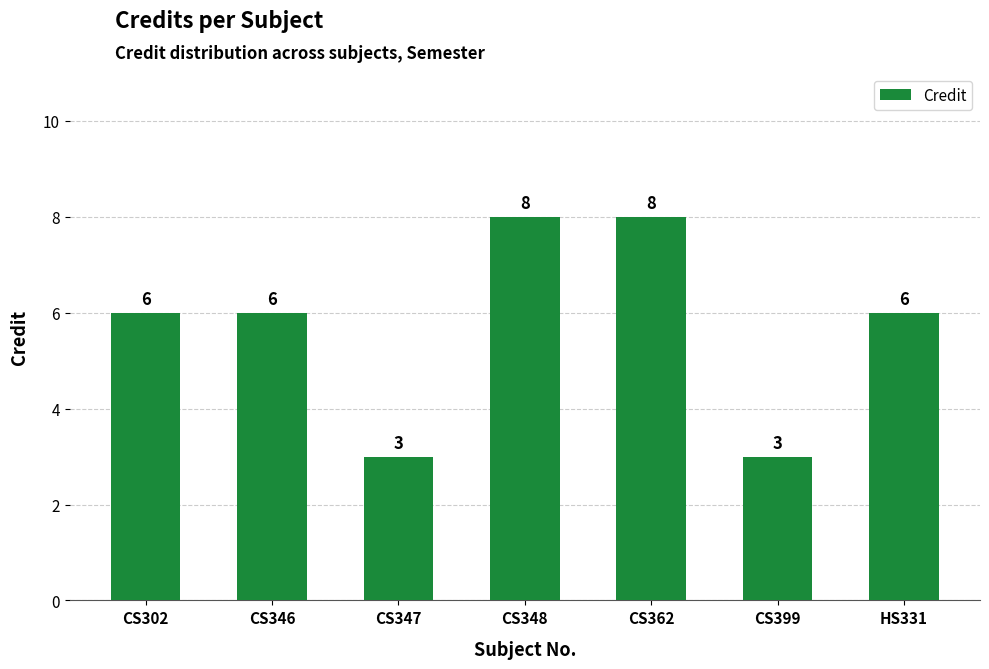

Count the number of data series in this chart.

1